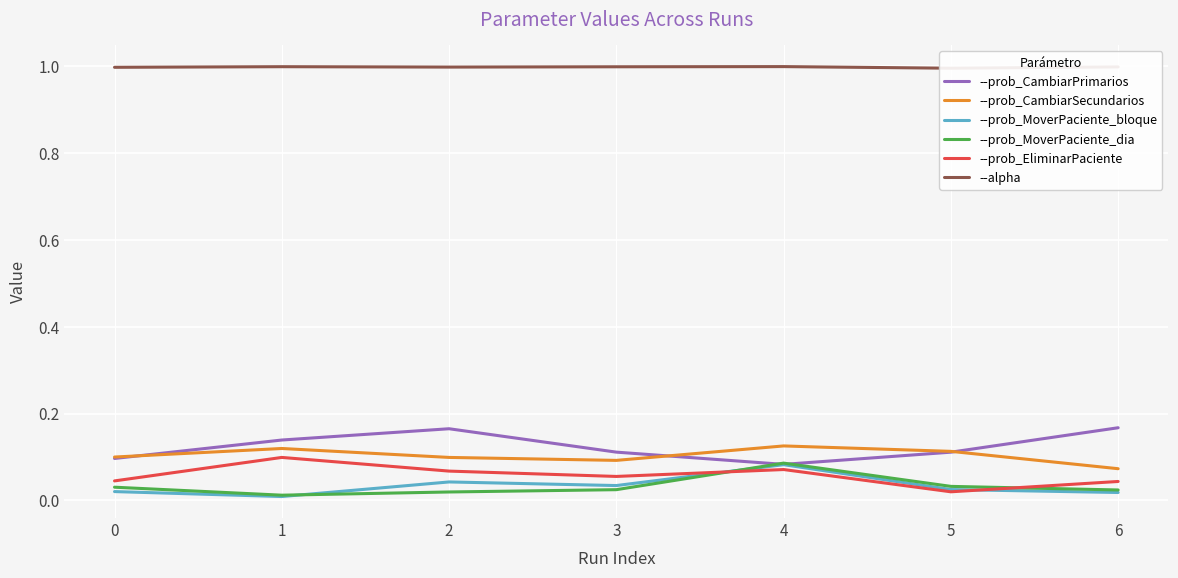

Which series has the largest total across all categories?

--alpha